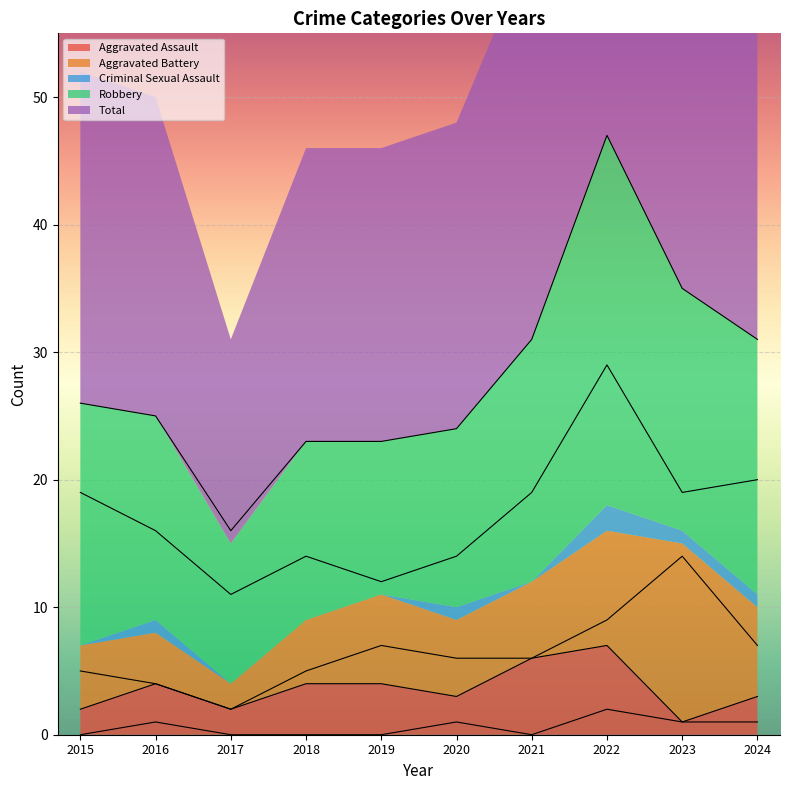

Reading right to left, list all the values displayed in this chart.

Aggravated Assault: 2024=3	2023=1	2022=7	2021=6	2020=3	2019=4	2018=4	2017=2	2016=4	2015=2
Aggravated Battery: 2024=7	2023=14	2022=9	2021=6	2020=6	2019=7	2018=5	2017=2	2016=4	2015=5
Criminal Sexual Assault: 2024=1	2023=1	2022=2	2021=0	2020=1	2019=0	2018=0	2017=0	2016=1	2015=0
Robbery: 2024=20	2023=19	2022=29	2021=19	2020=14	2019=12	2018=14	2017=11	2016=16	2015=19
Total: 2024=31	2023=35	2022=47	2021=31	2020=24	2019=23	2018=23	2017=16	2016=25	2015=26